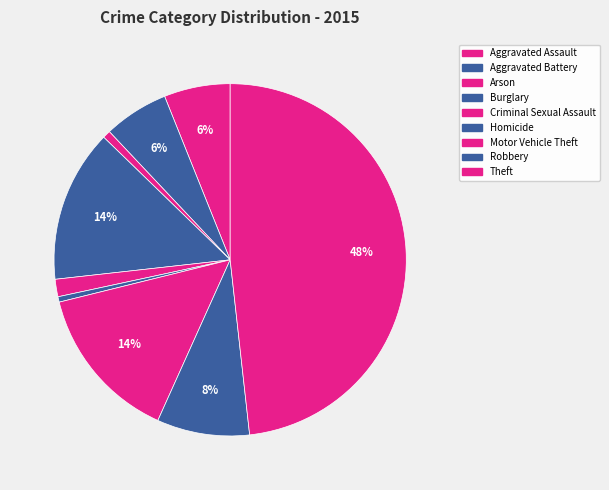

How many slices are in this pie chart?

9